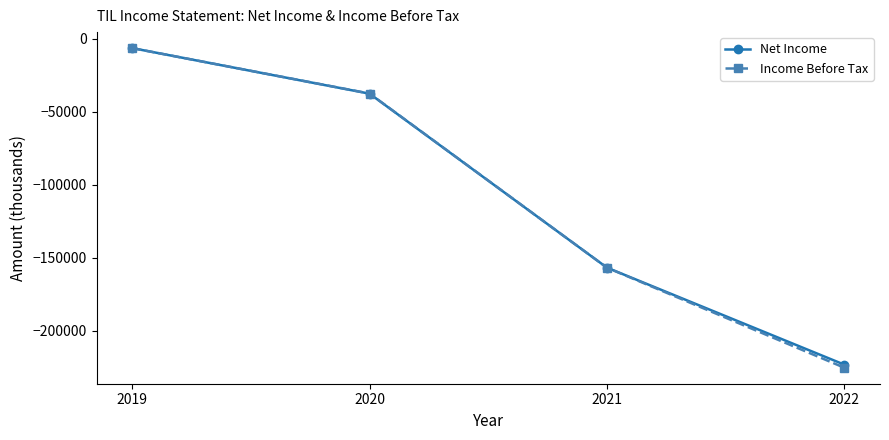

What is the sum of all Income Before Tax values?

-426200